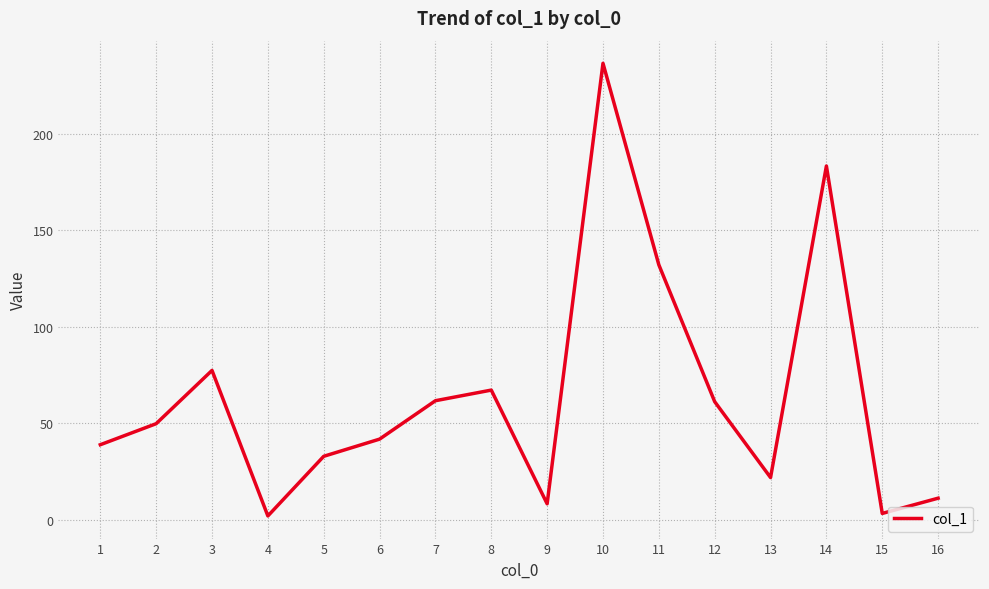

What is the difference between the maximum and minimum values?

234.5